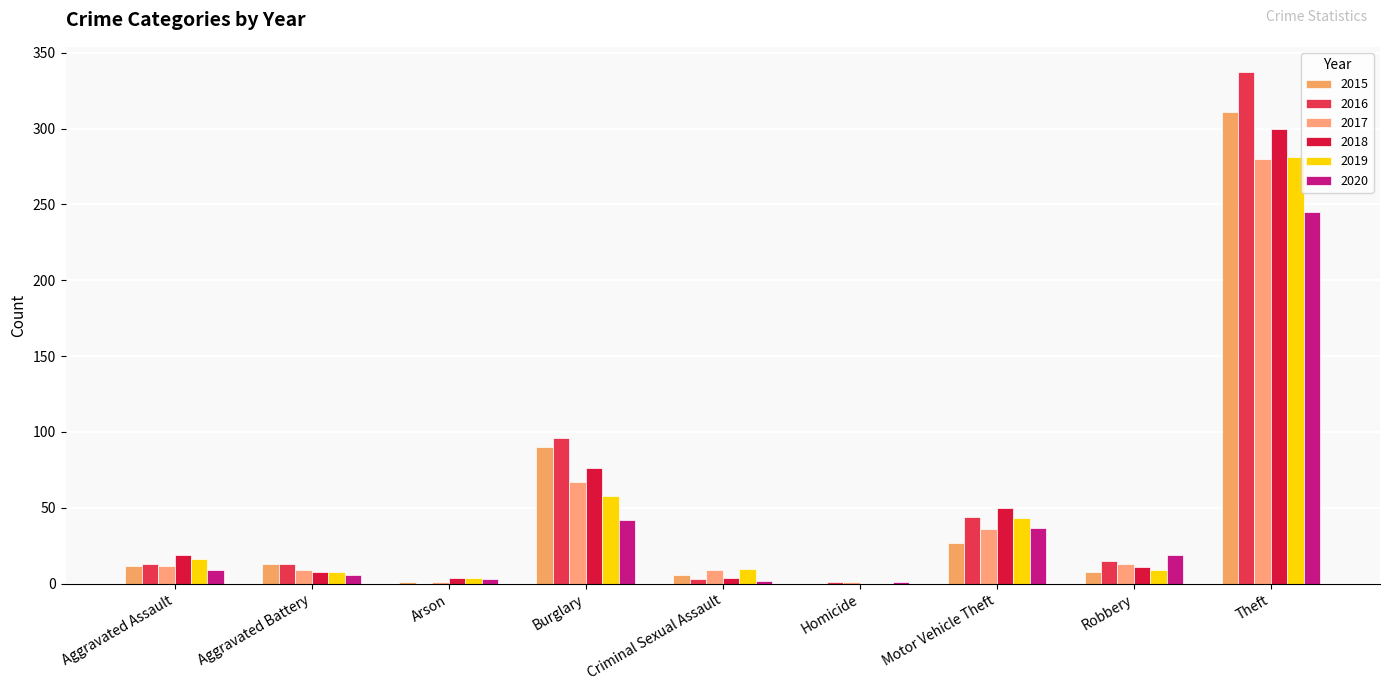

Reading left to right, extract all data points from this chart.

2015: Aggravated Assault=12	Aggravated Battery=13	Arson=1	Burglary=90	Criminal Sexual Assault=6	Homicide=0	Motor Vehicle Theft=27	Robbery=8	Theft=311
2016: Aggravated Assault=13	Aggravated Battery=13	Arson=0	Burglary=96	Criminal Sexual Assault=3	Homicide=1	Motor Vehicle Theft=44	Robbery=15	Theft=337
2017: Aggravated Assault=12	Aggravated Battery=9	Arson=1	Burglary=67	Criminal Sexual Assault=9	Homicide=1	Motor Vehicle Theft=36	Robbery=13	Theft=280
2018: Aggravated Assault=19	Aggravated Battery=8	Arson=4	Burglary=76	Criminal Sexual Assault=4	Homicide=0	Motor Vehicle Theft=50	Robbery=11	Theft=300
2019: Aggravated Assault=16	Aggravated Battery=8	Arson=4	Burglary=58	Criminal Sexual Assault=10	Homicide=0	Motor Vehicle Theft=43	Robbery=9	Theft=281
2020: Aggravated Assault=9	Aggravated Battery=6	Arson=3	Burglary=42	Criminal Sexual Assault=2	Homicide=1	Motor Vehicle Theft=37	Robbery=19	Theft=245